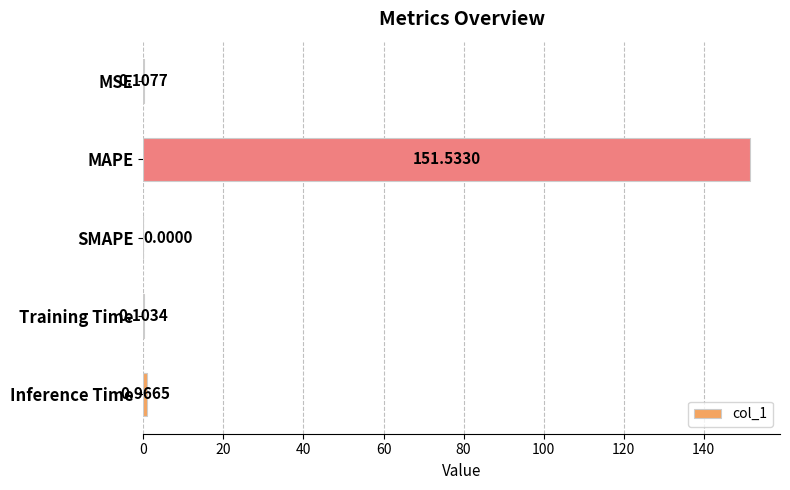

How many values exceed 0?

4